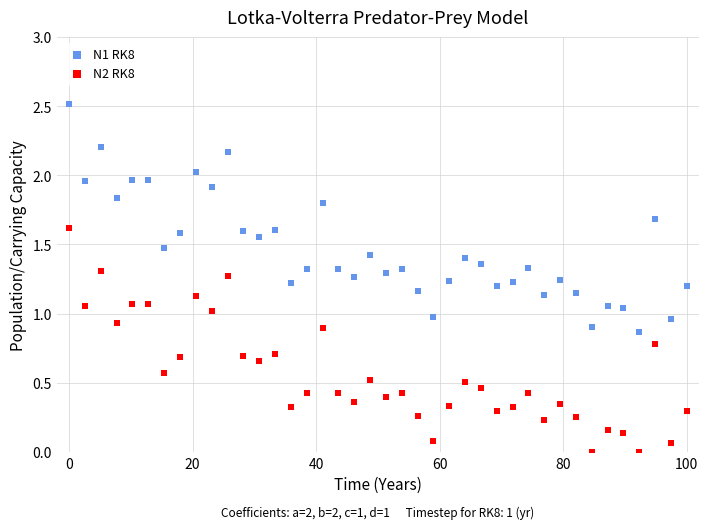

Which series reaches the maximum Y coordinate?

N1 RK8